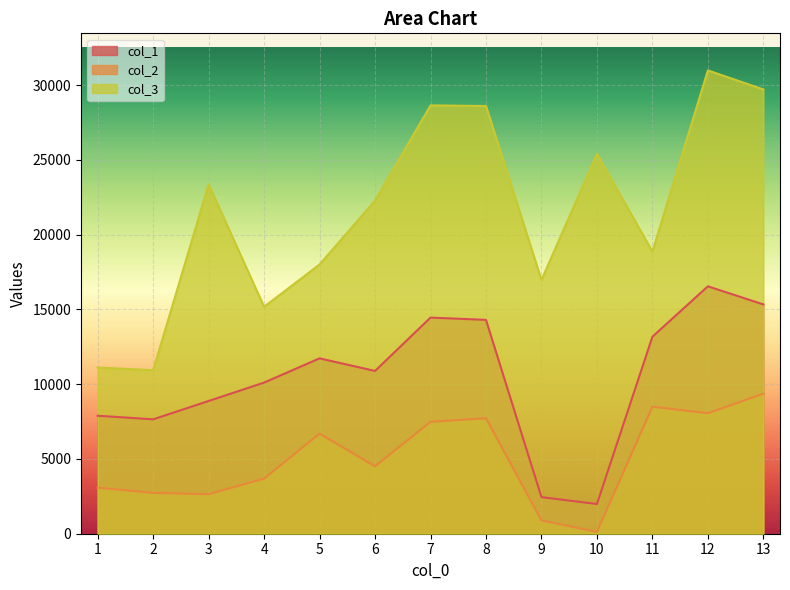

True or false: col_2 has a value of 3079.8 at 1.

True